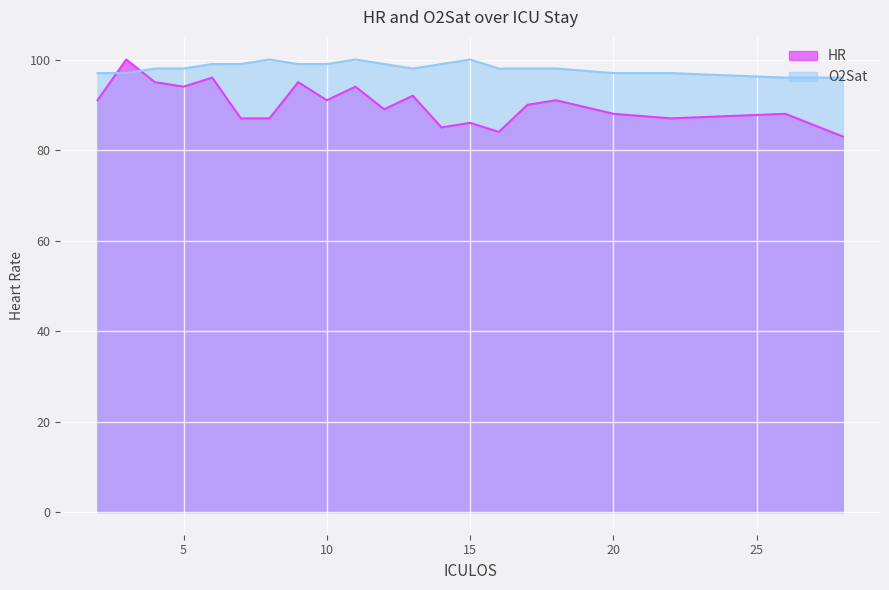

At which category does O2Sat reach its first local valley?

13